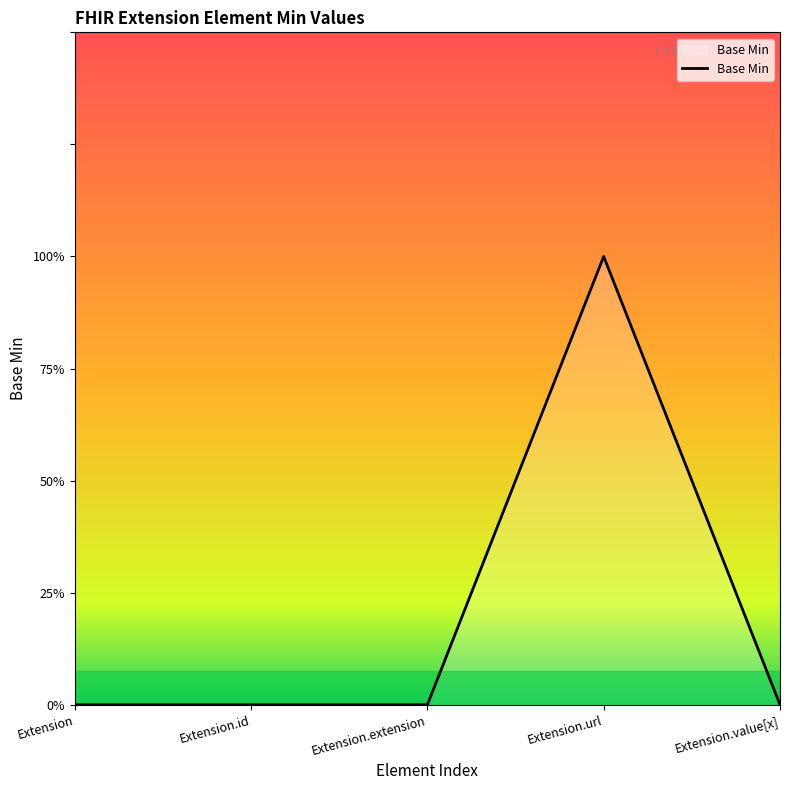

Does the chart display data point markers on the line(s)?

No